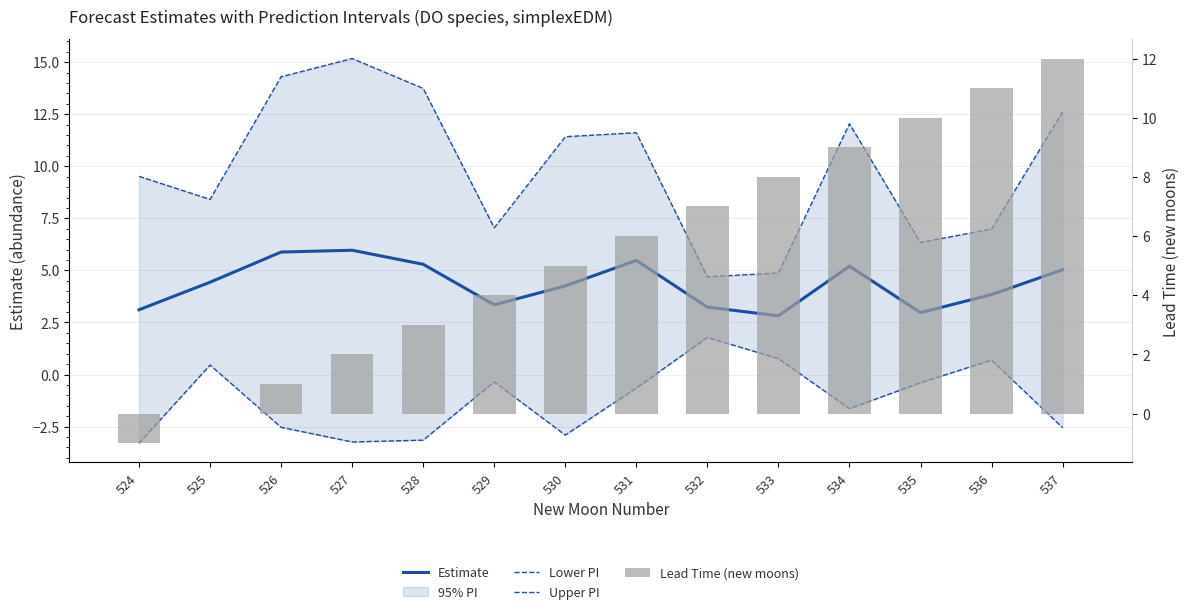

The Lower PI series shows 0.2 at 533. True or false?

False